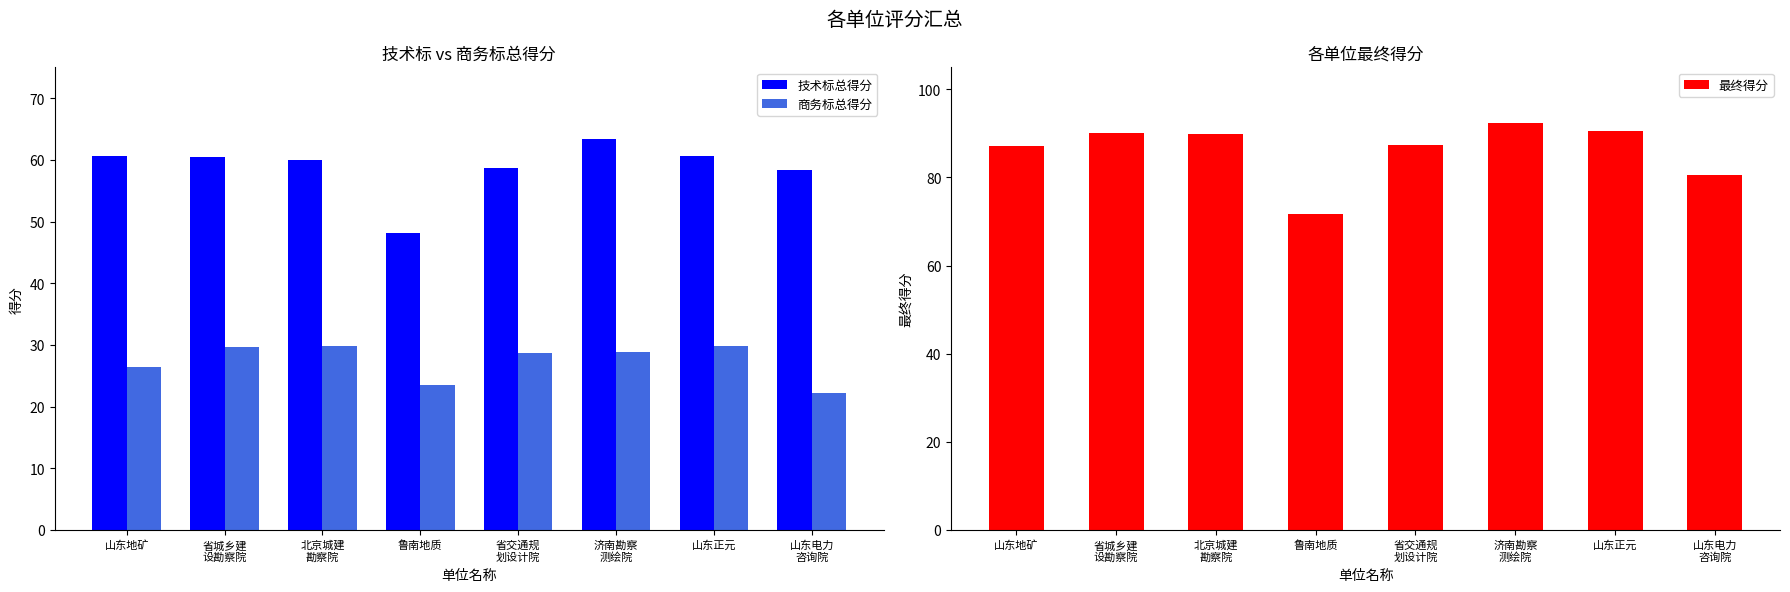

Reading left to right, transcribe all the data shown in this chart.

技术标总得分: 60.6	60.4	59.9	48.1	58.7	63.4	60.7	58.3
商务标总得分: 26.5	29.7	29.9	23.6	28.7	28.9	29.8	22.2
最终得分: 87.1	90.1	89.8	71.7	87.4	92.3	90.5	80.5